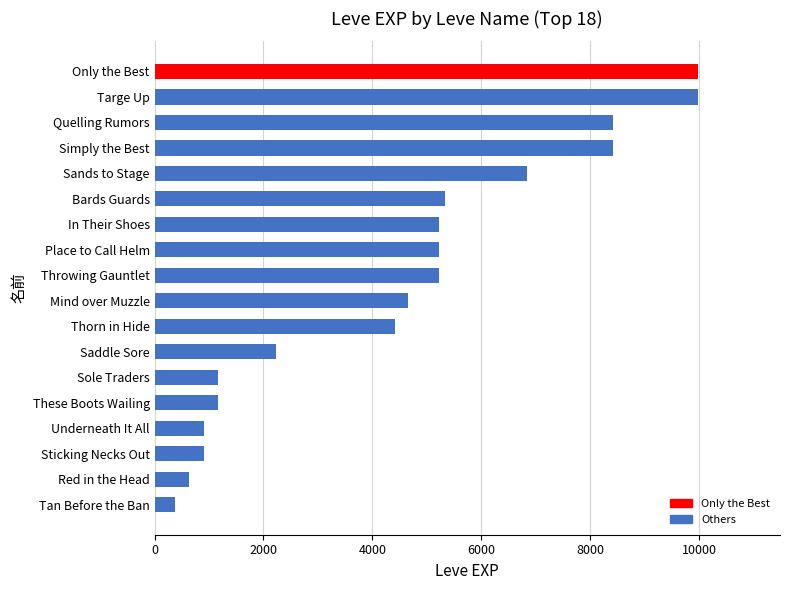

What is the maximum value shown in the chart?

9990